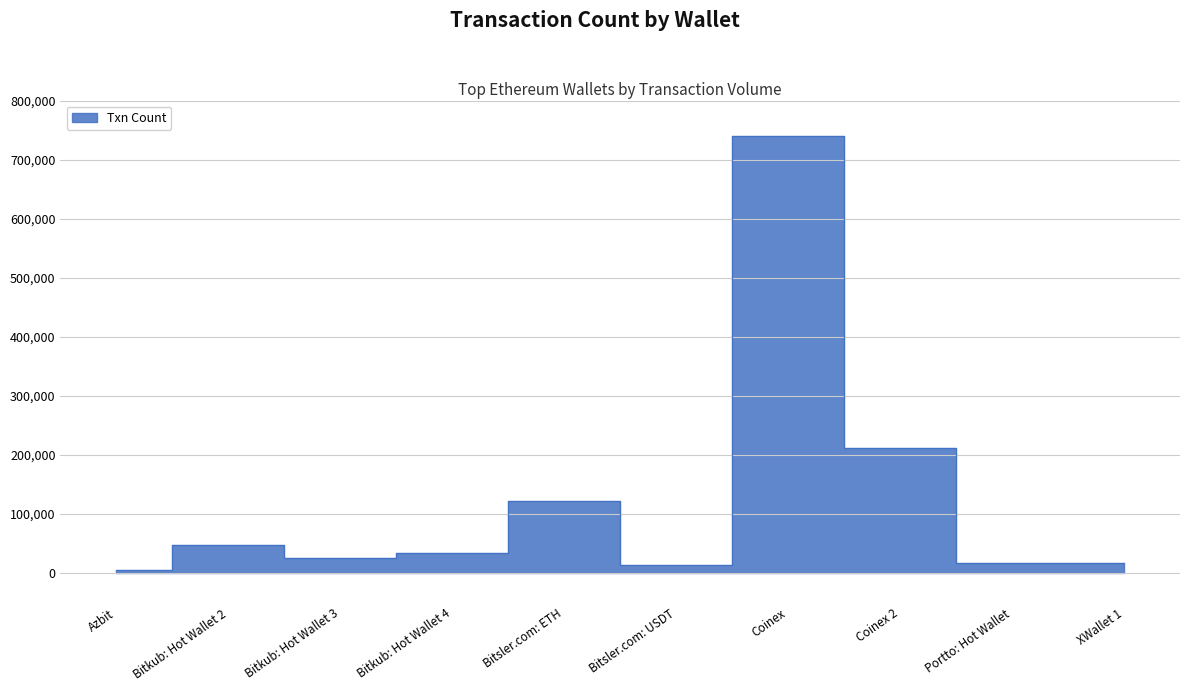

What is the value of the 10th point from the left?

17094